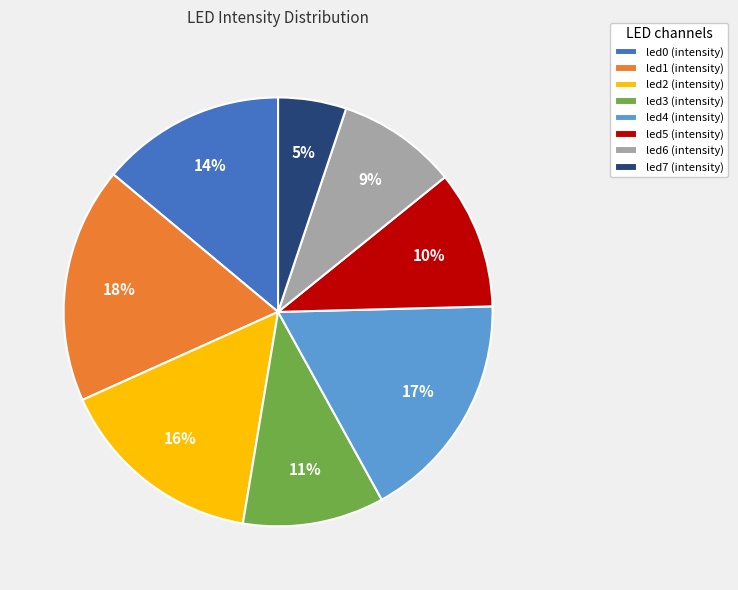

The led0 slice represents 4% of the pie. True or false?

False